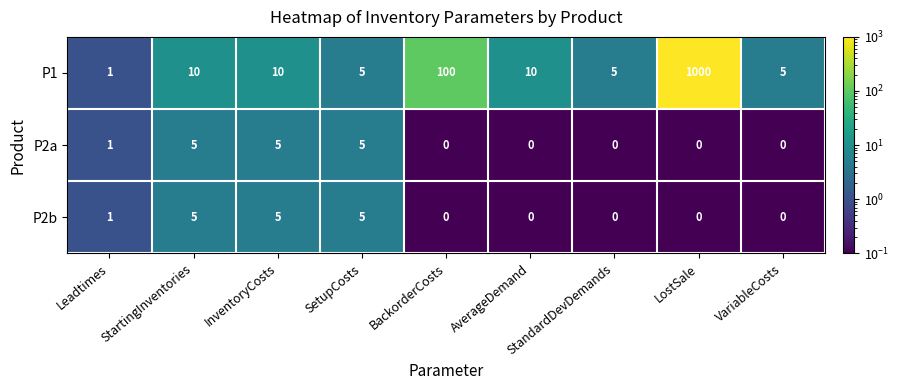

Which series has the largest range (max minus min)?

P1